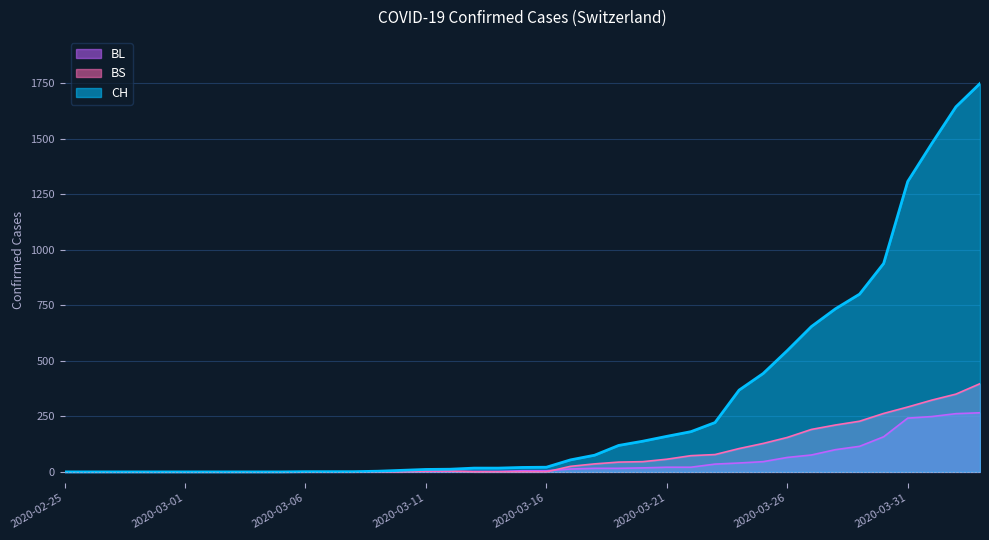

How many data points does each series have?

39